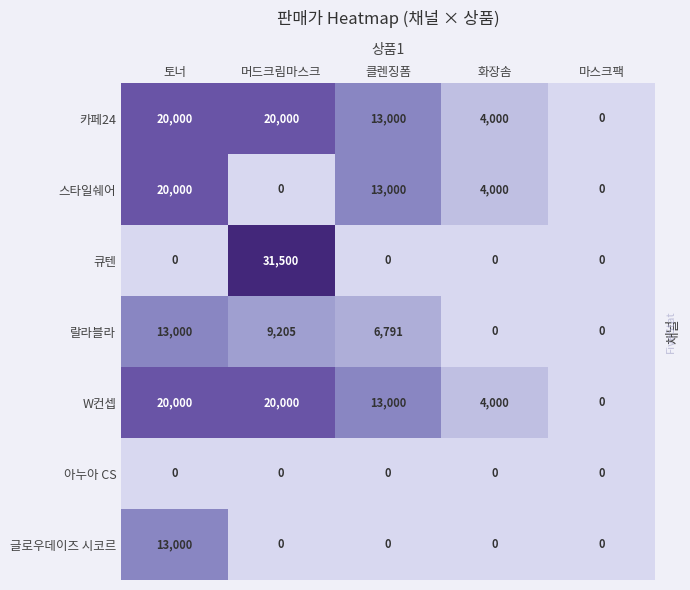

What is the highest value of the 스타일쉐어 series?

20000